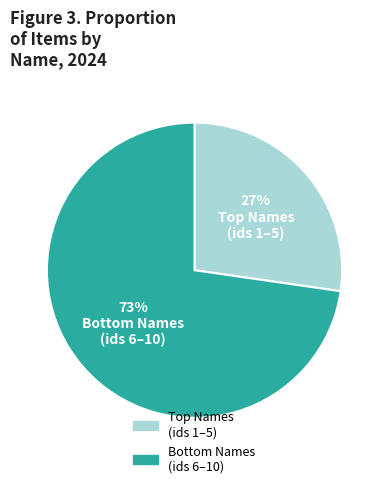

Is there any slice that represents more than half of the pie?

Yes